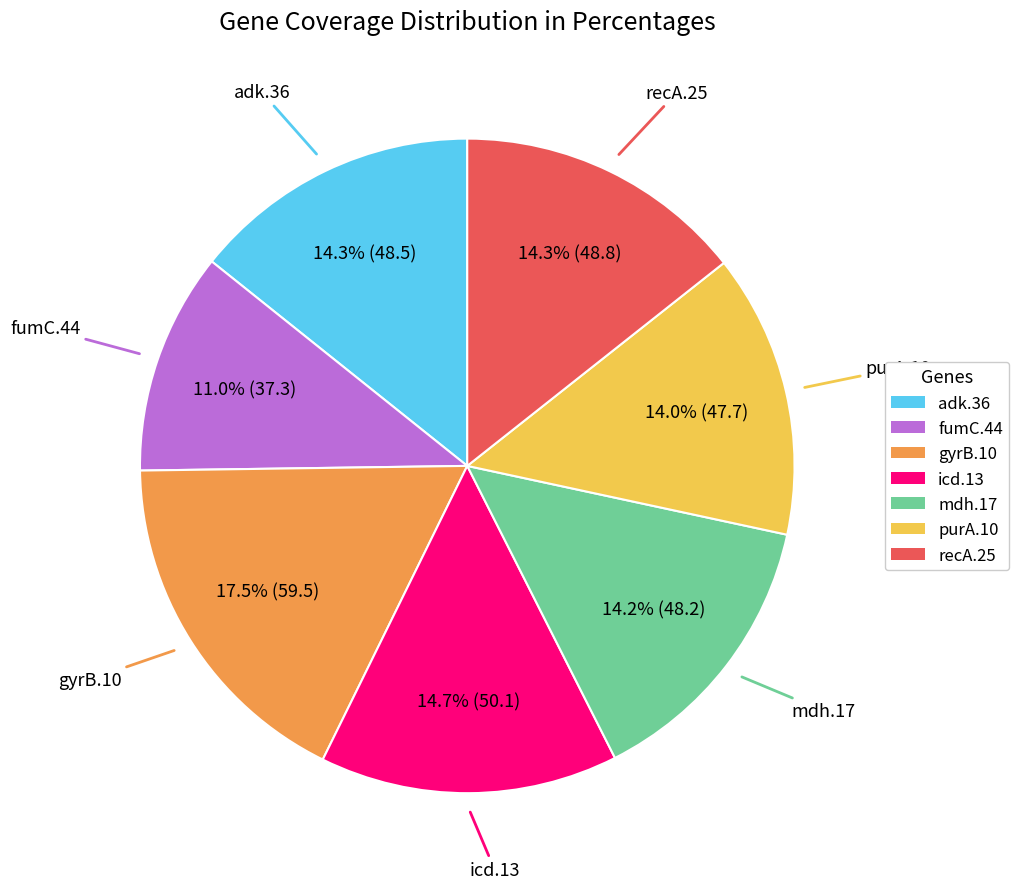

Which slice is the largest?

gyrB.10